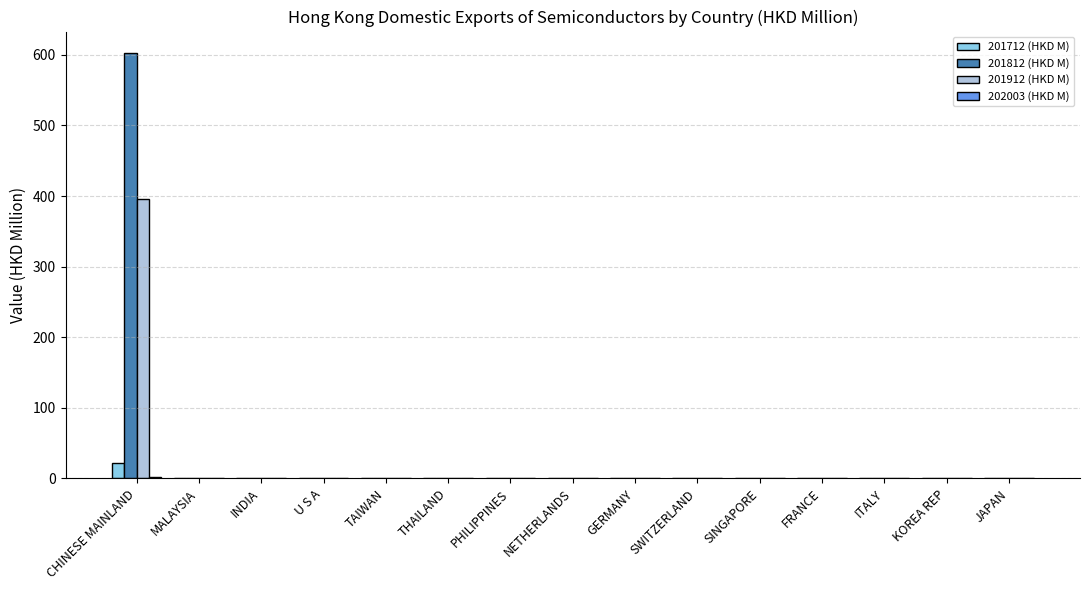

What is the sum of all 201912 (HKD M) values?

396.1